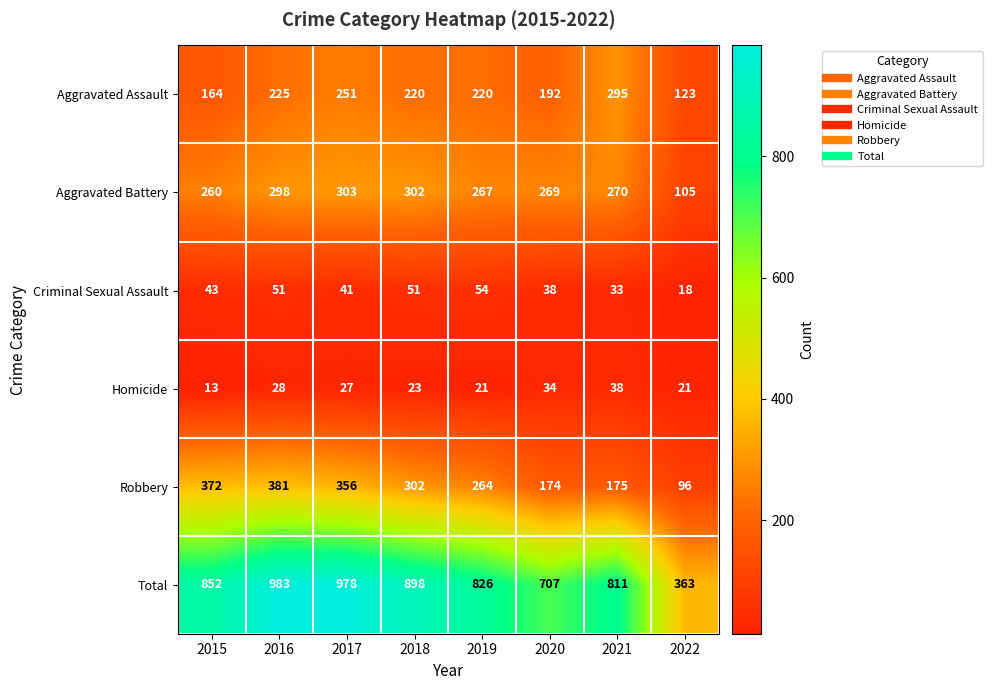

The Robbery series shows 123 at 2018. True or false?

False